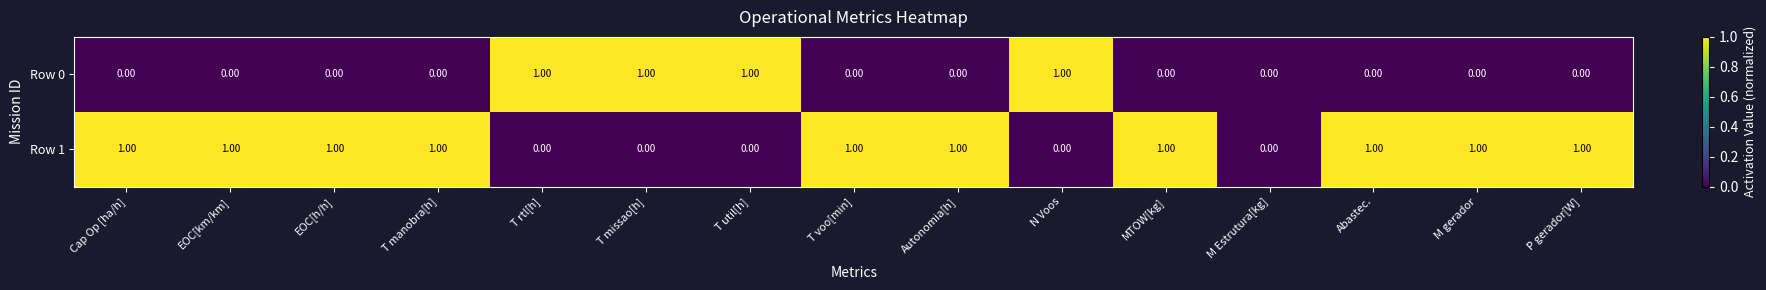

Which series has the largest total across all categories?

Row 1